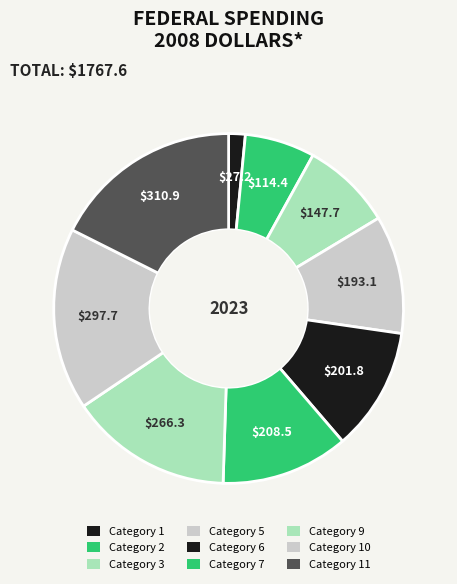

Count the number of slices in the pie.

9